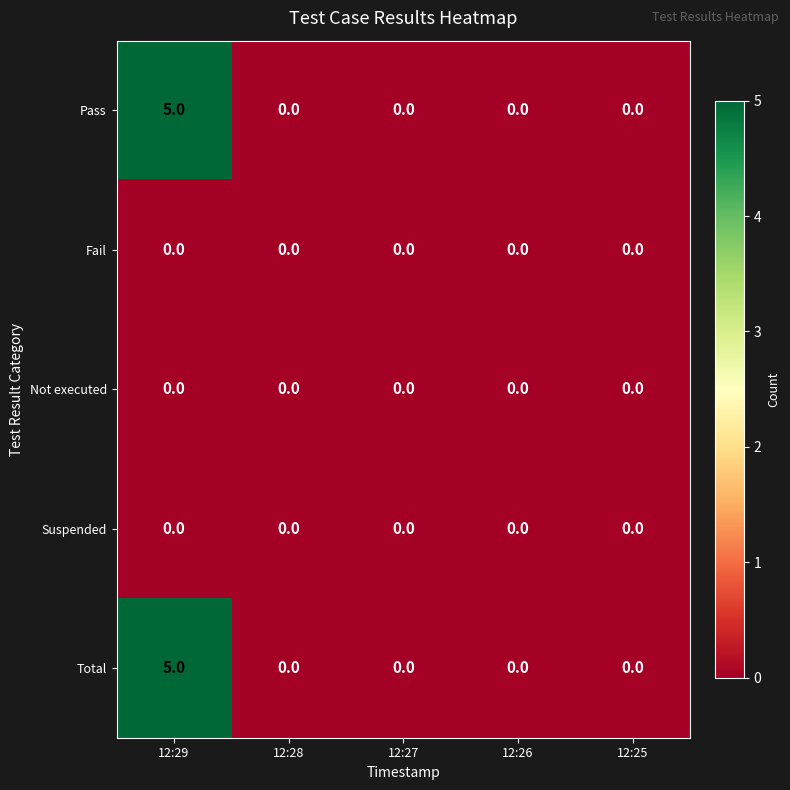

What is the maximum value for Total?

5